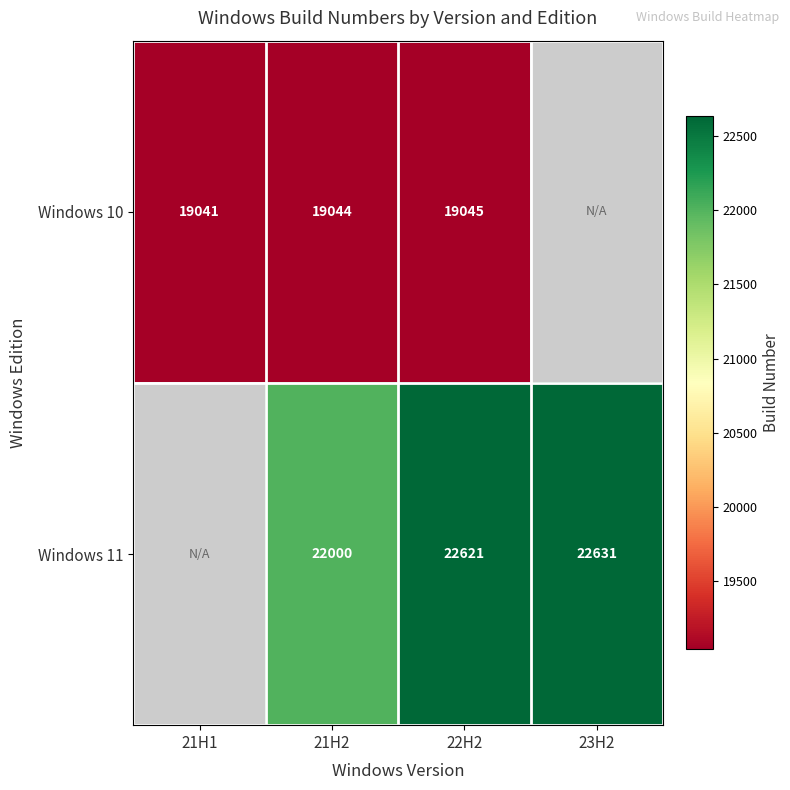

Between 21H2 and 22H2, which series saw the biggest shift?

Windows 11